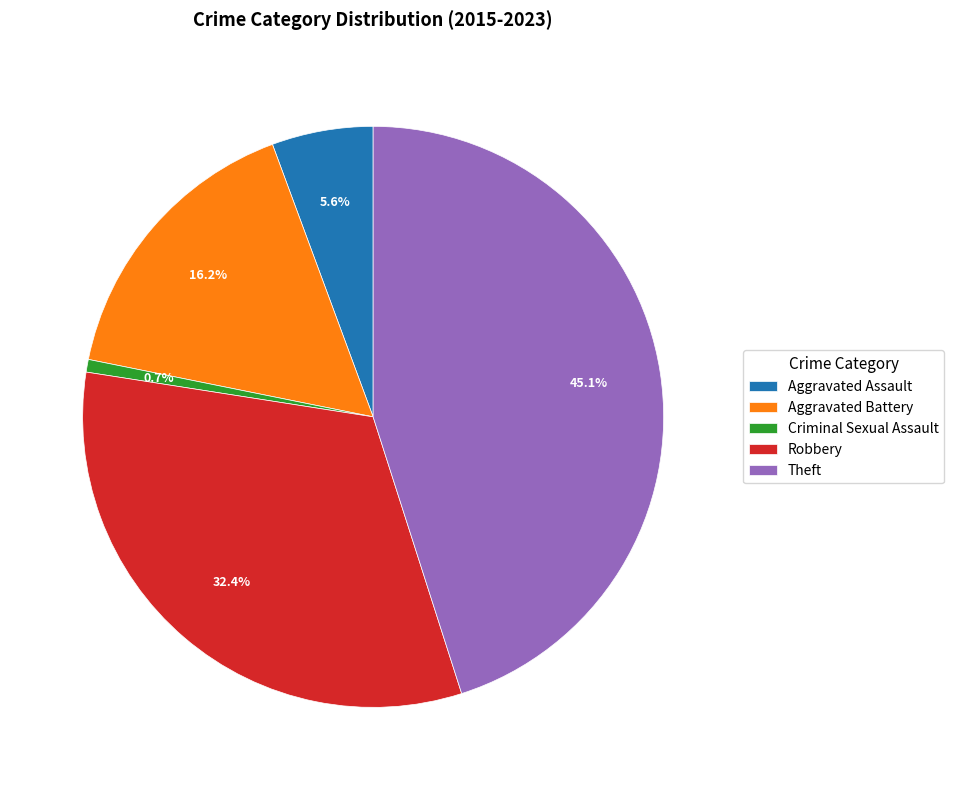

Which category has the smallest portion of the pie?

Criminal Sexual Assault